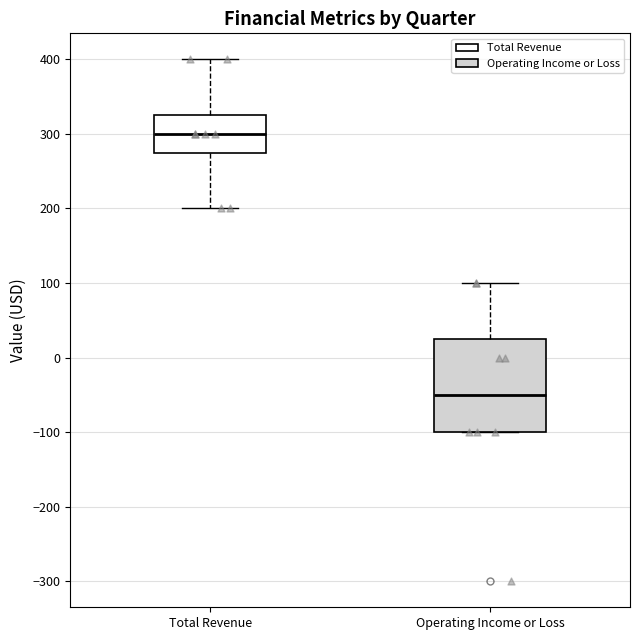

Which box's median line is the lowest?

Operating Income or Loss